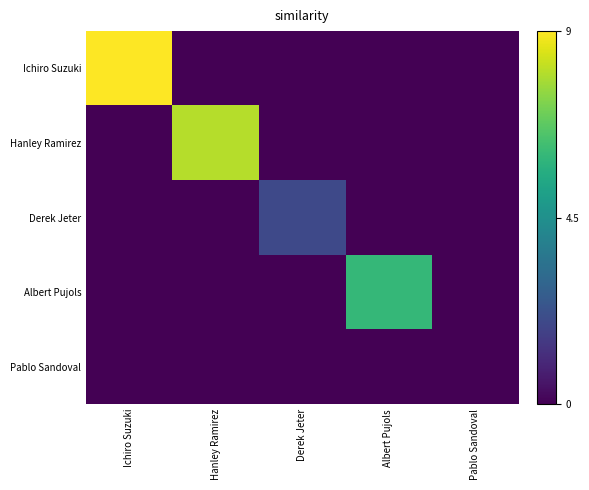

Reading left to right, extract all data points from this chart.

Ichiro Suzuki: Ichiro Suzuki=9	Hanley Ramirez=0	Derek Jeter=0	Albert Pujols=0	Pablo Sandoval=0
Hanley Ramirez: Ichiro Suzuki=0	Hanley Ramirez=8	Derek Jeter=0	Albert Pujols=0	Pablo Sandoval=0
Derek Jeter: Ichiro Suzuki=0	Hanley Ramirez=0	Derek Jeter=2	Albert Pujols=0	Pablo Sandoval=0
Albert Pujols: Ichiro Suzuki=0	Hanley Ramirez=0	Derek Jeter=0	Albert Pujols=6	Pablo Sandoval=0
Pablo Sandoval: Ichiro Suzuki=0	Hanley Ramirez=0	Derek Jeter=0	Albert Pujols=0	Pablo Sandoval=0